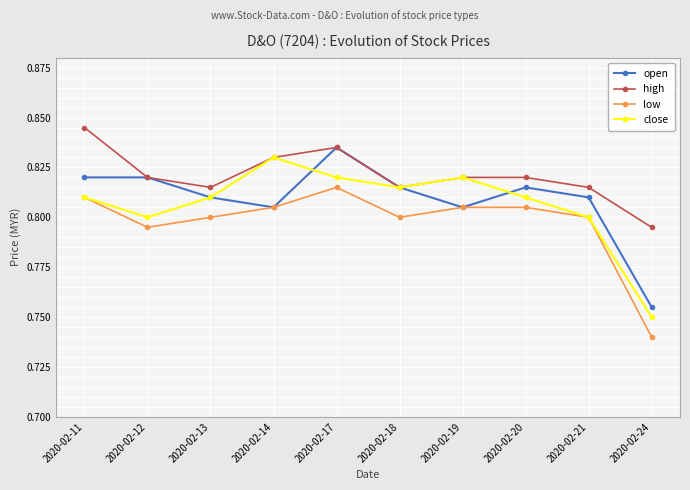

Count the open values in the range 0 to 1.

10